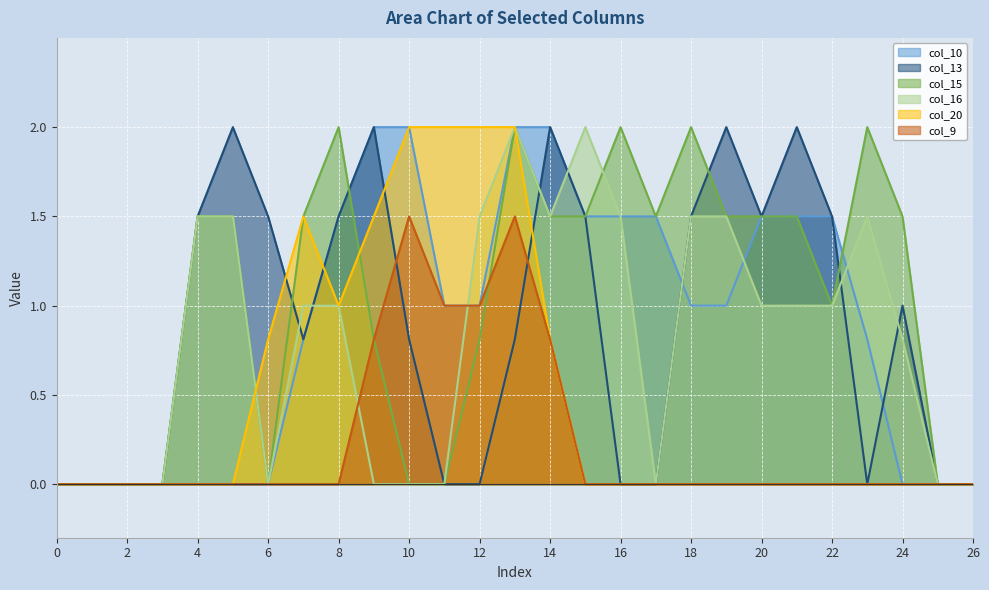

At which category does col_13 reach its first local peak?

5